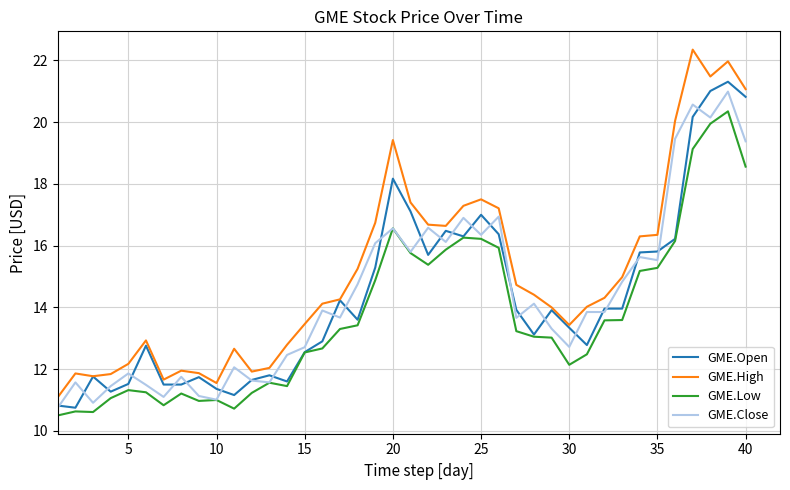

Which series has the largest total across all categories?

GME.High